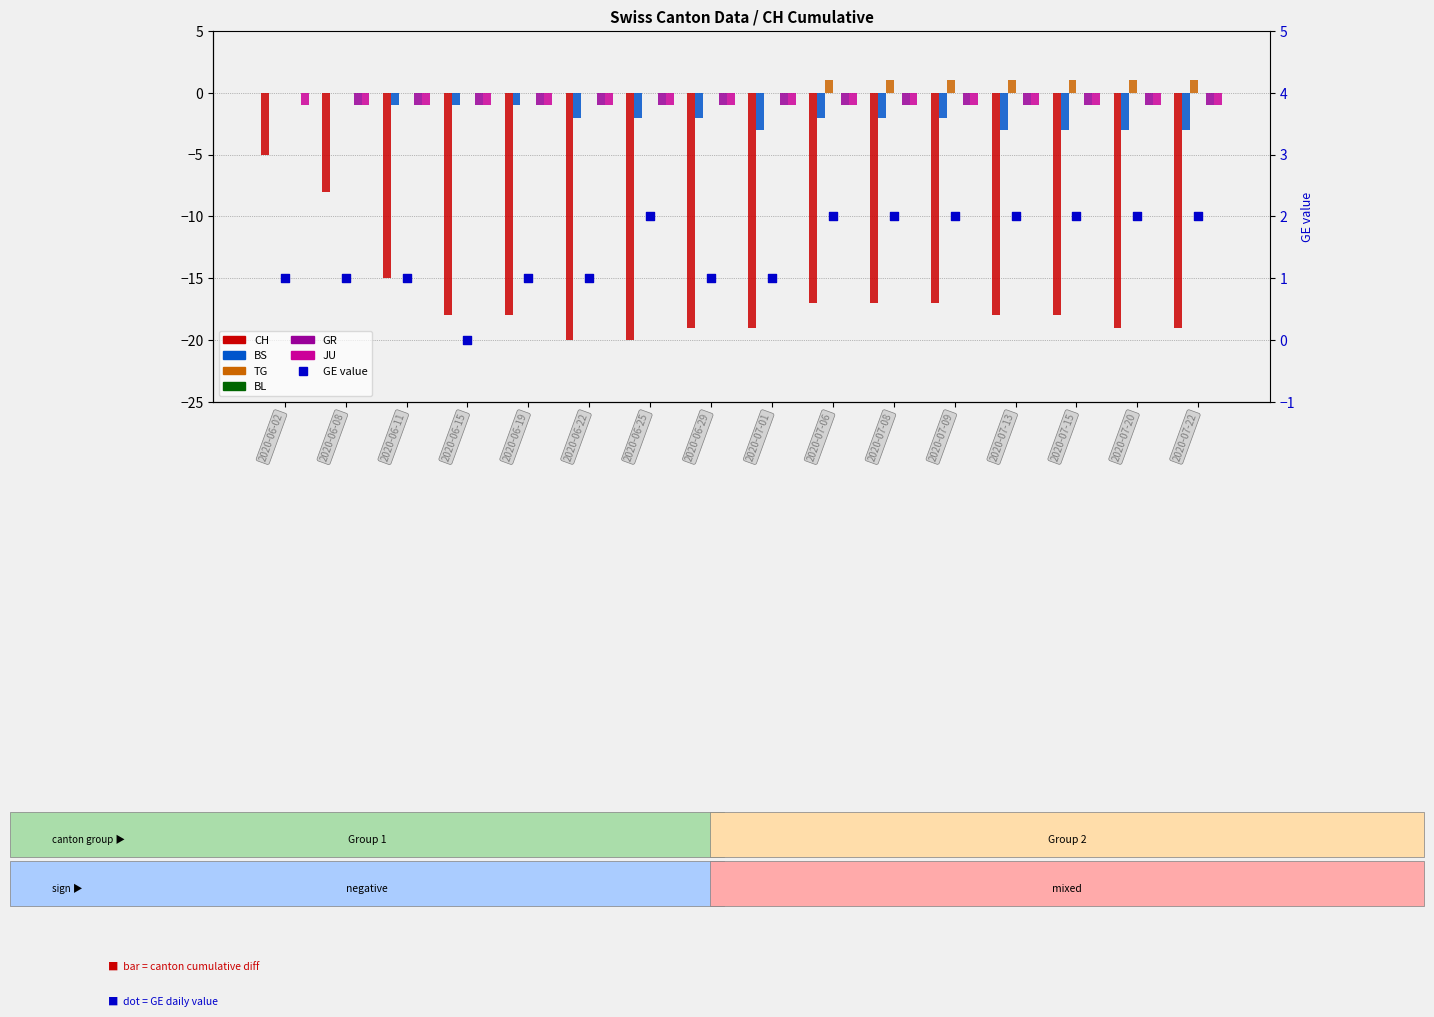

What is the total value across all series at 2020-06-11?

-17